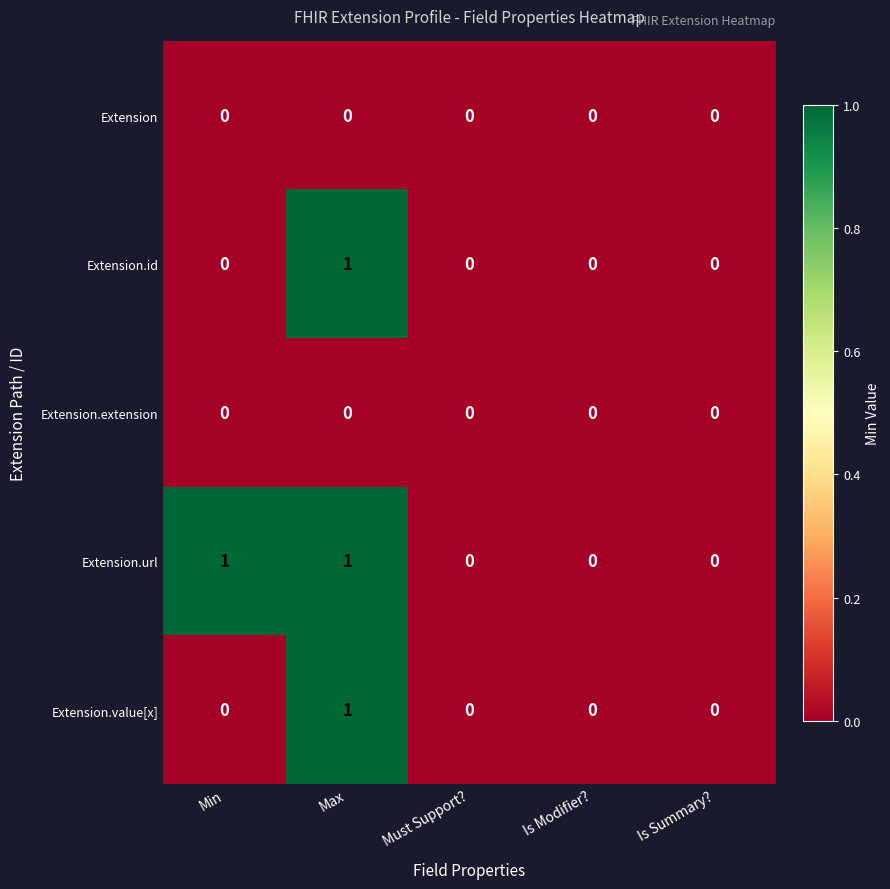

Reading right to left, list all the values displayed in this chart.

Extension: 0	0	0	0	0
Extension.id: 0	0	0	1	0
Extension.extension: 0	0	0	0	0
Extension.url: 0	0	0	1	1
Extension.value[x]: 0	0	0	1	0